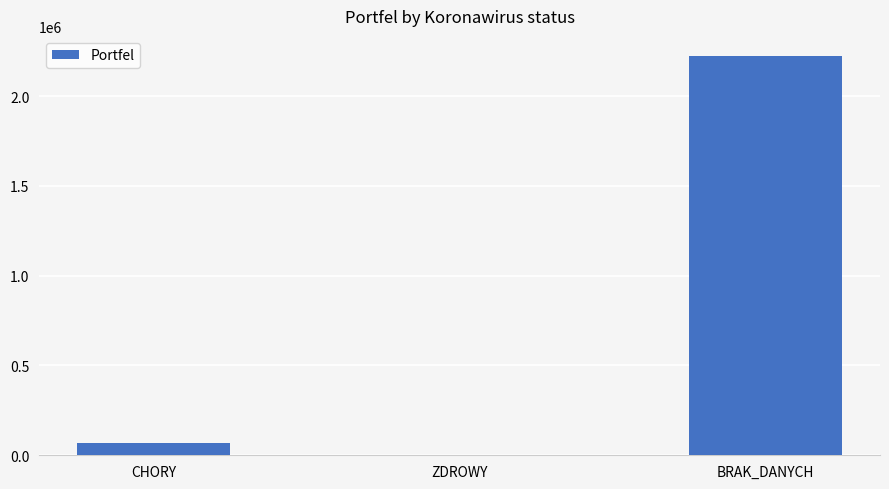

Between BRAK_DANYCH and ZDROWY, which is larger?

BRAK_DANYCH